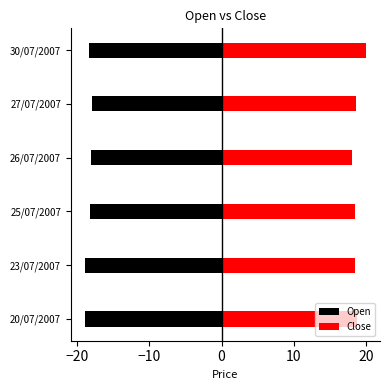

What is the smallest value displayed?

-18.9